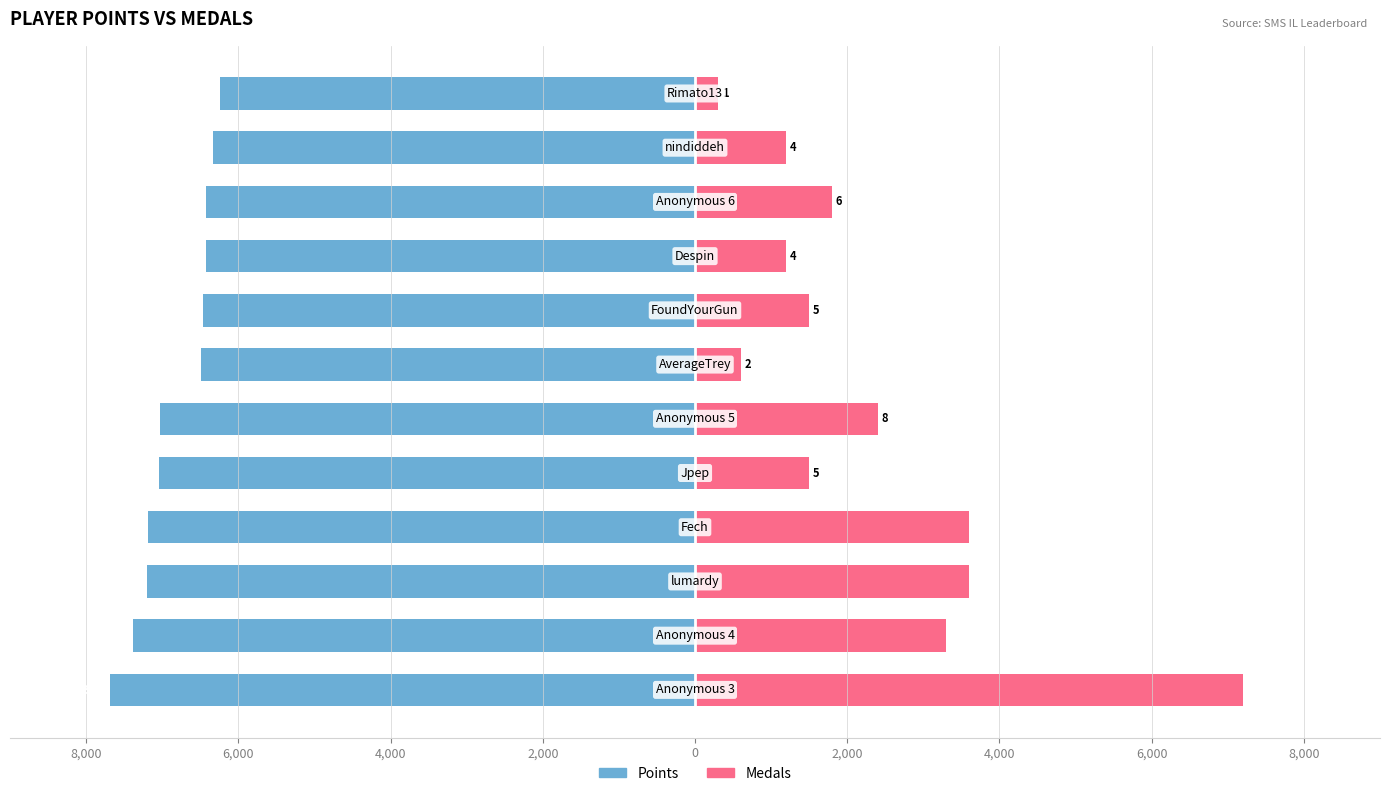

How many bars are there in each group?

2